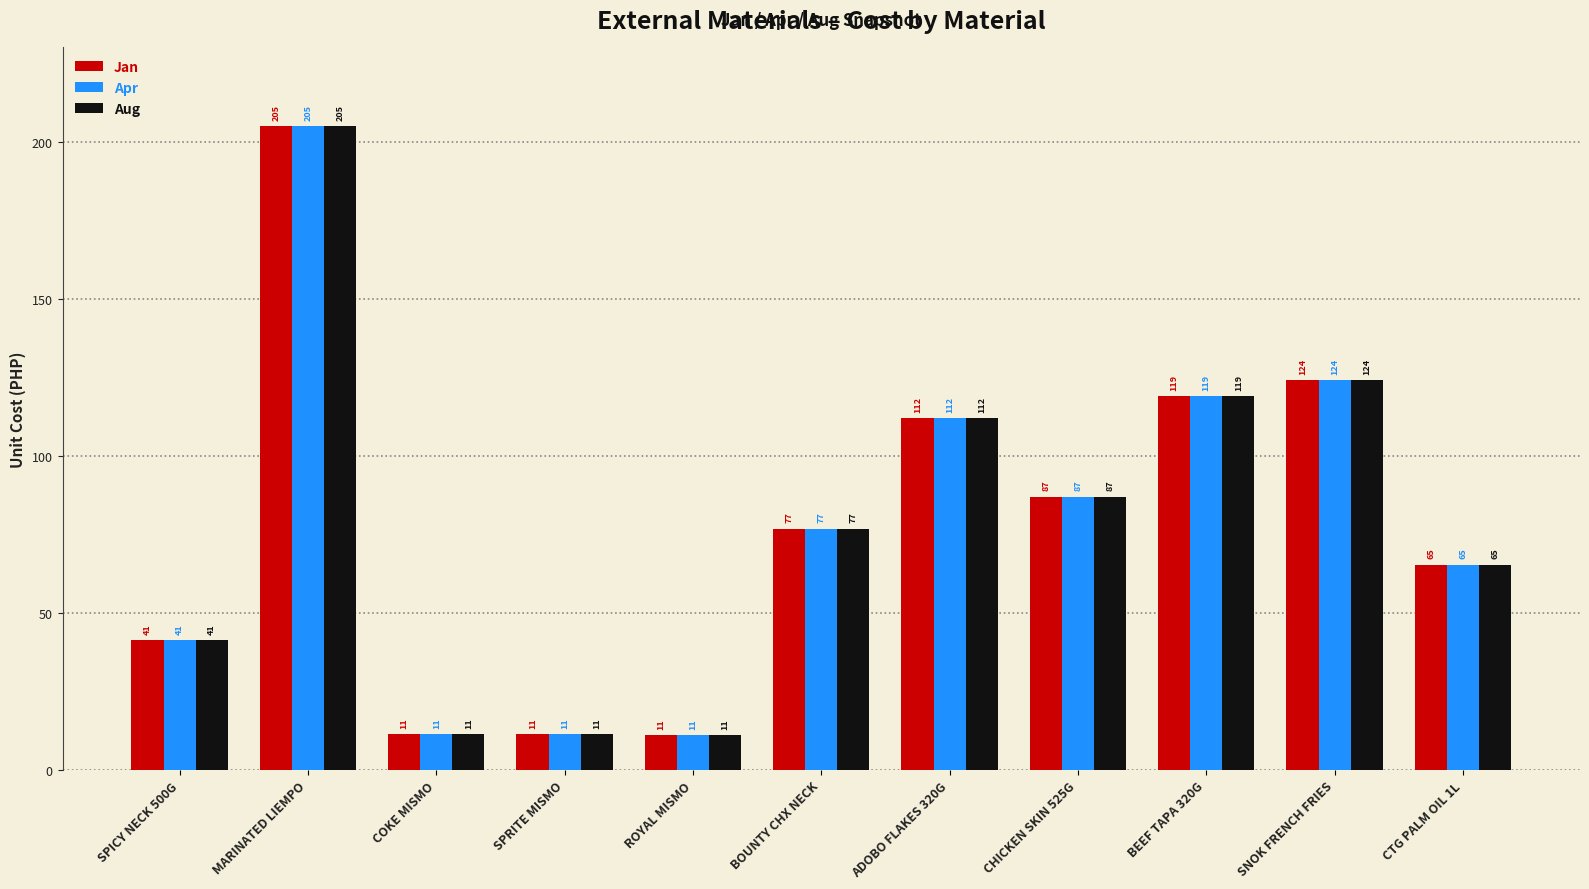

At which category is the sum across all series the highest?

MARINATED LIEMPO